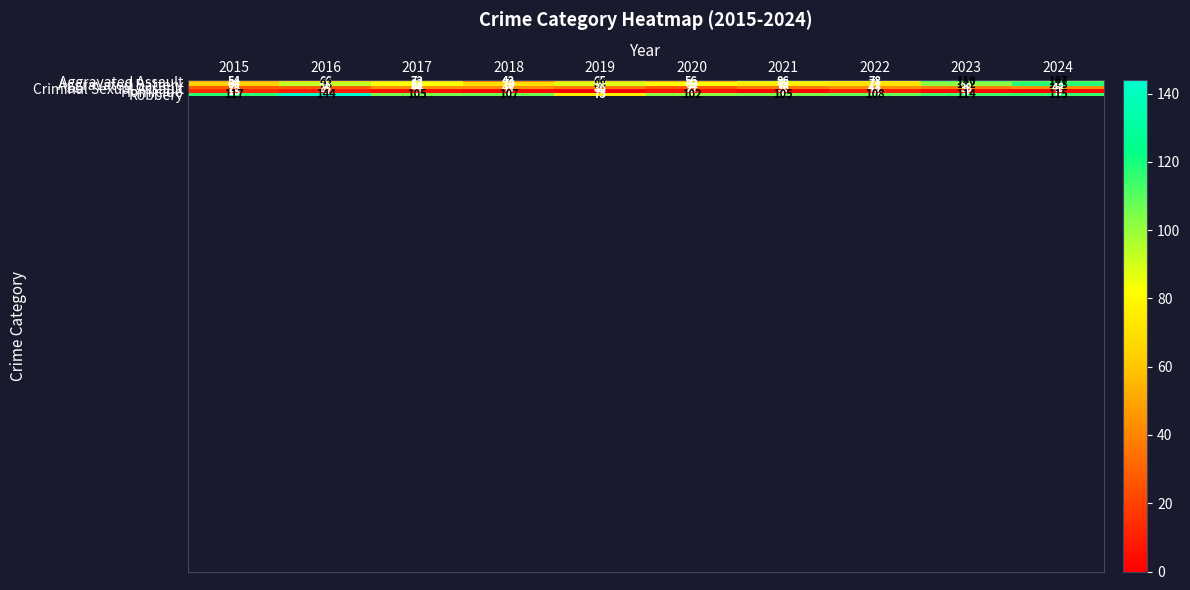

What is the total value across all series at 2019?

264